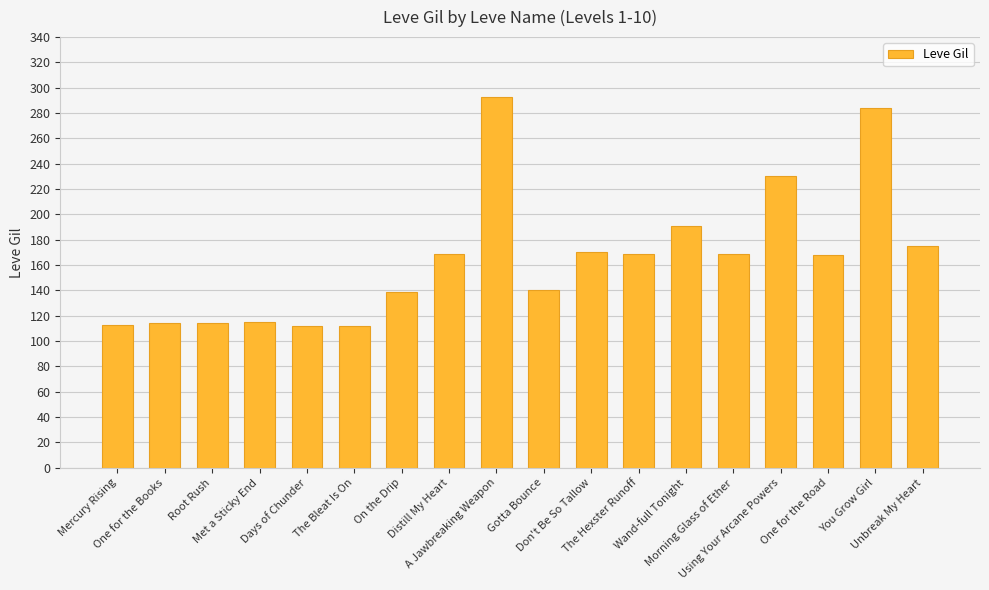

What is the difference between the maximum and minimum values?

181